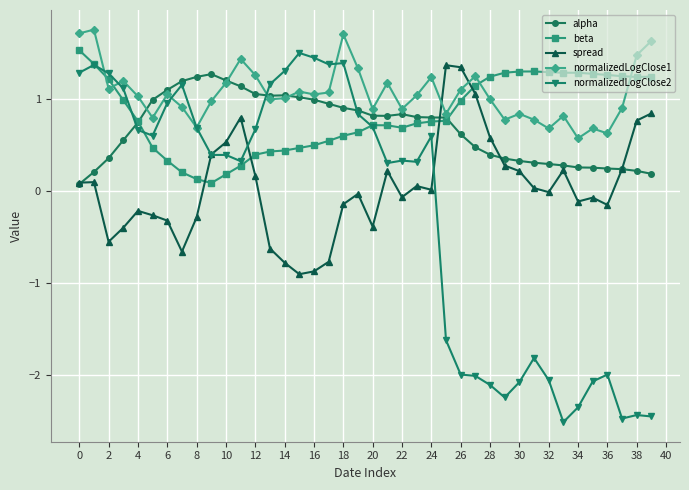

At how many categories does at least one series exceed -1?

40